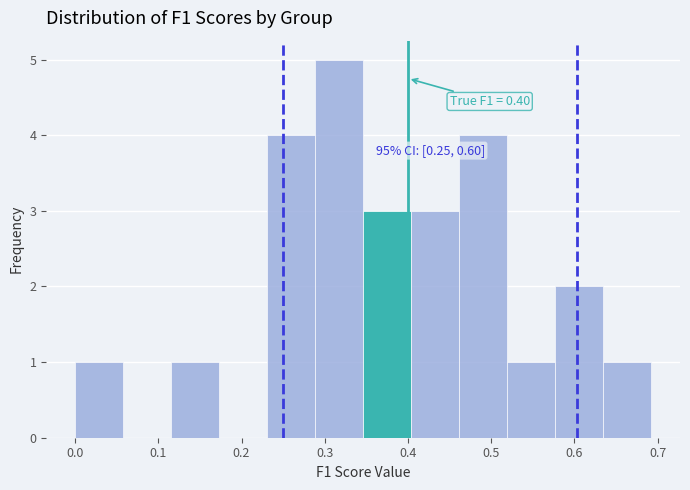

Which range on the x-axis has the tallest bar?

0.29 to 0.35